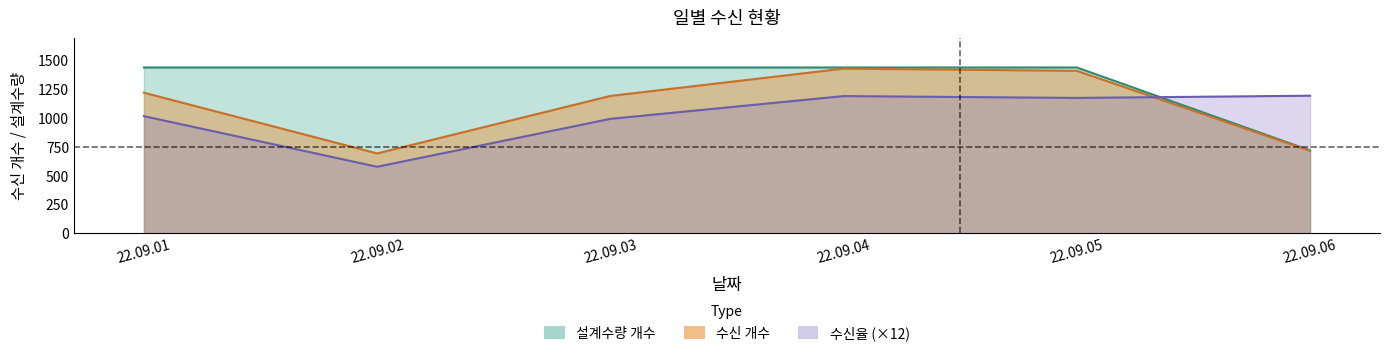

What are all the series names shown in the legend?

수신 개수, 설계수량 개수, 수신율